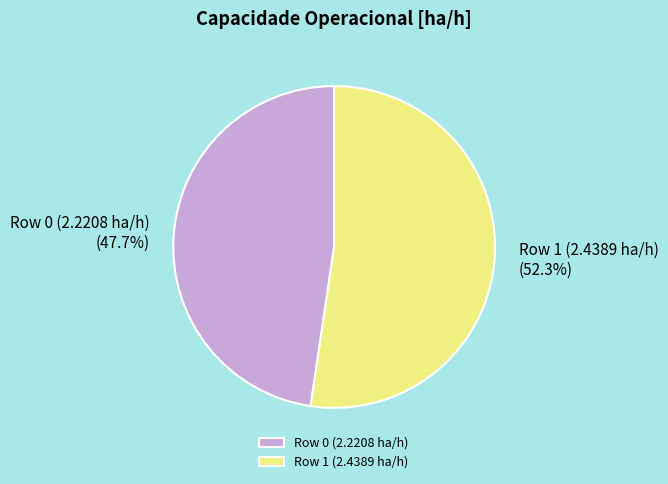

Combined, what portion of the pie is Row 1 (2.4389 ha/h) and Row 0 (2.2208 ha/h)?

100.0%